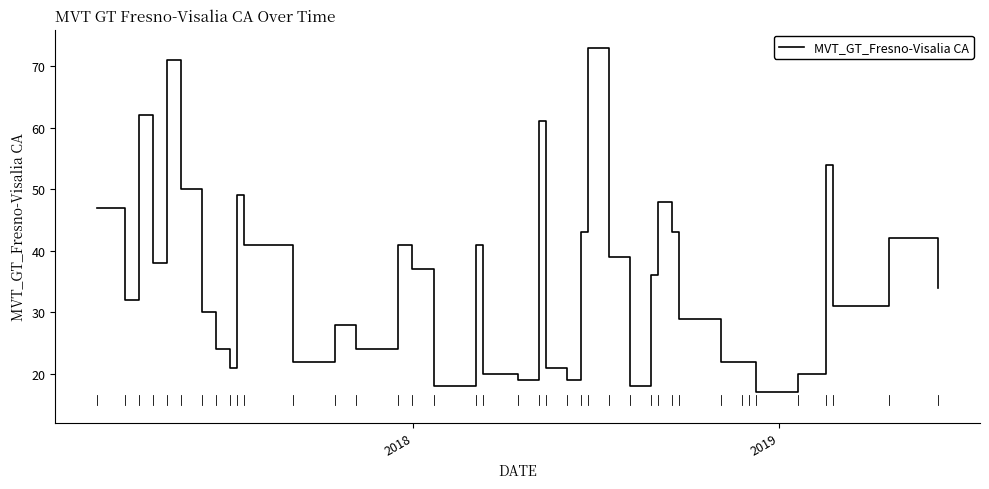

What is the difference between the maximum and minimum values?

56